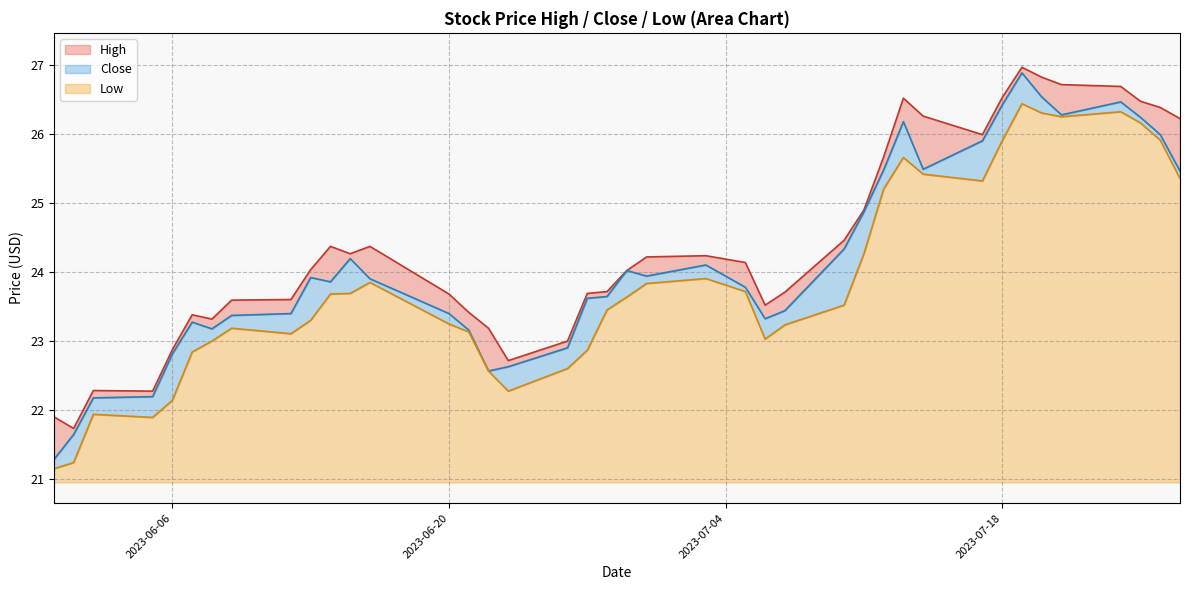

What is the lowest value of the Close series?

21.3